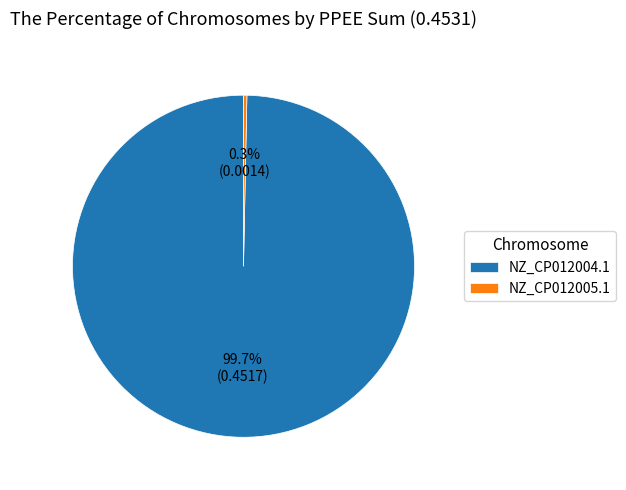

Which category has the smallest portion of the pie?

NZ_CP012005.1